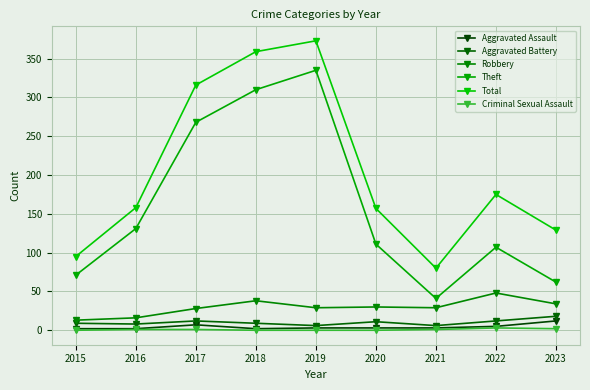

True or false: Aggravated Assault and Aggravated Battery cross at least once.

False